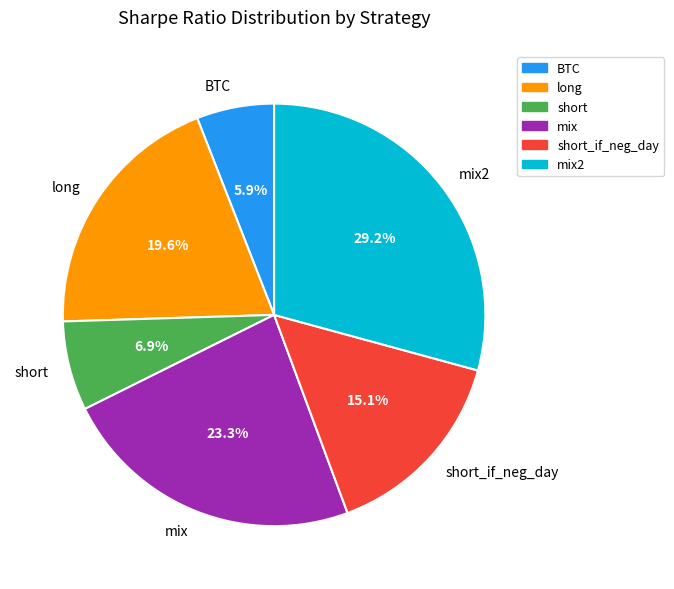

Approximately how many times larger is the value at long compared to mix2?

0.7